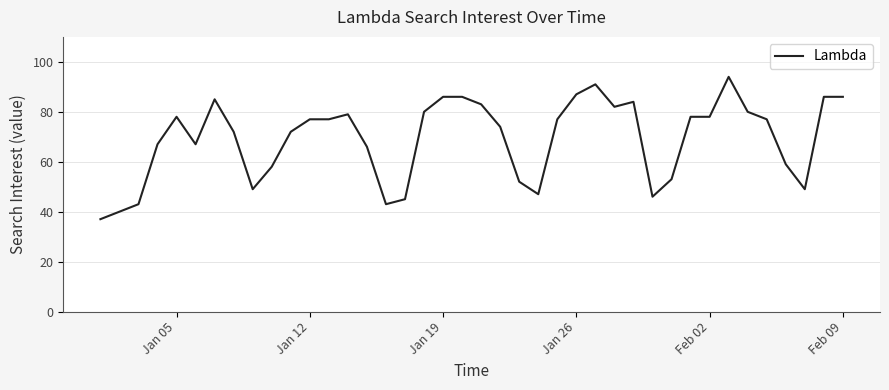

What is the greatest value displayed?

94